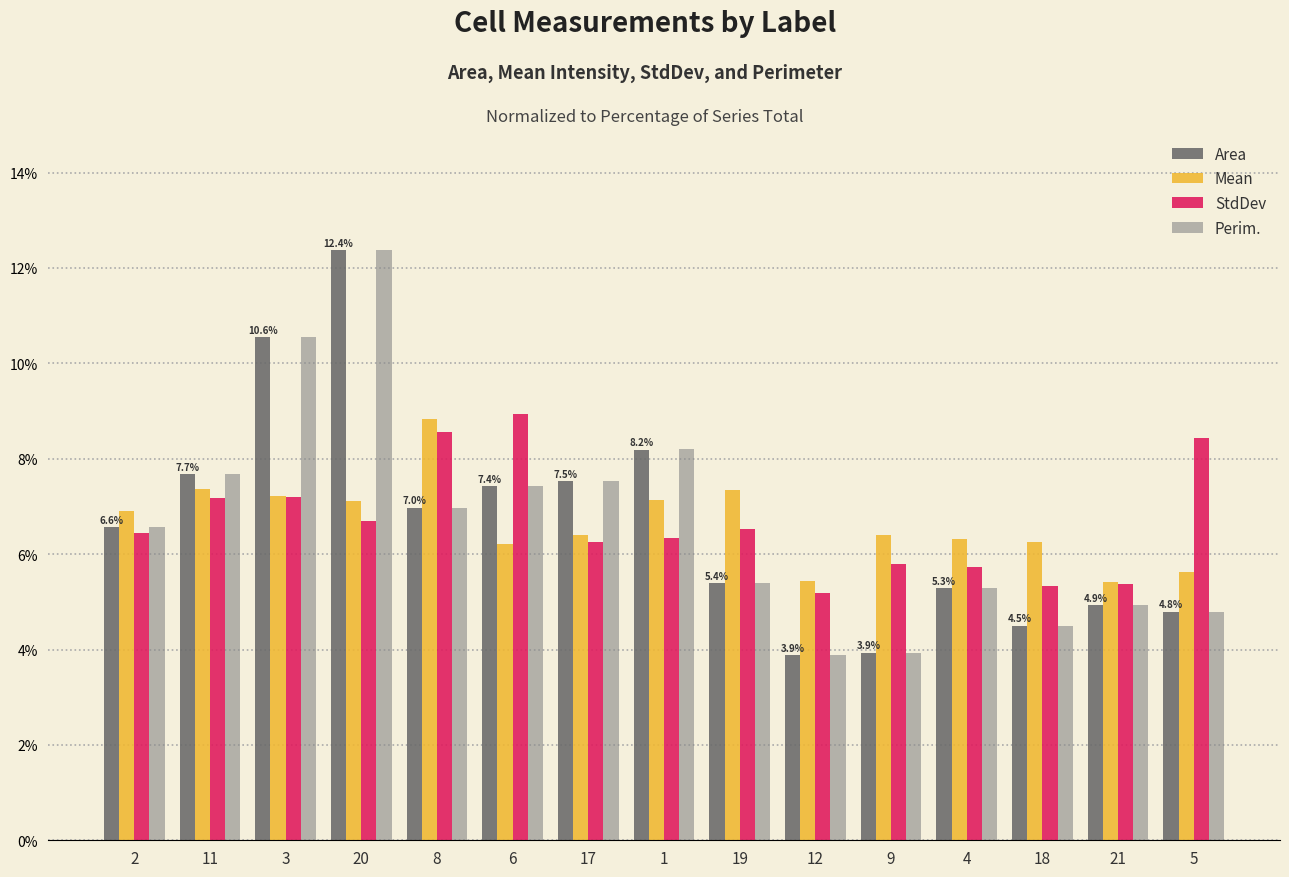

What is the sum of the StdDev values at 1 and 5?

14.8